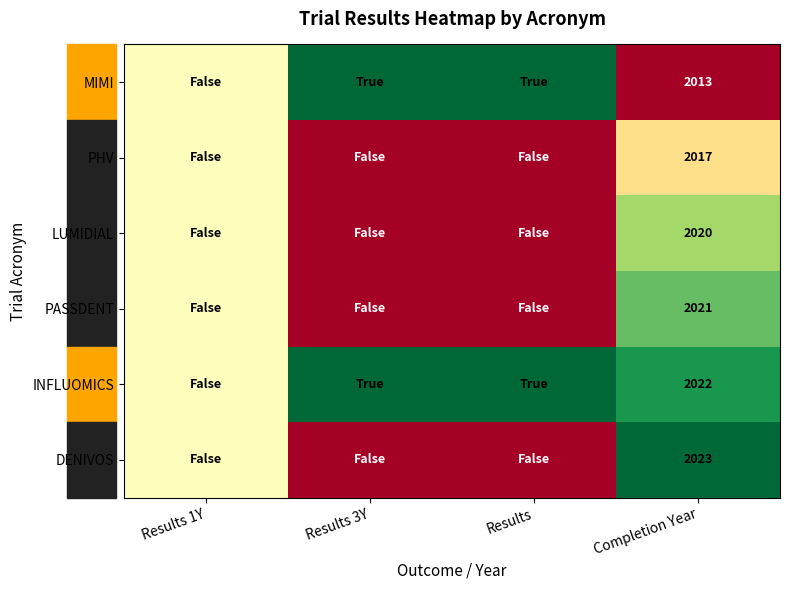

The value of INFLUOMICS at Completion Year is 2022.0. True or false?

True